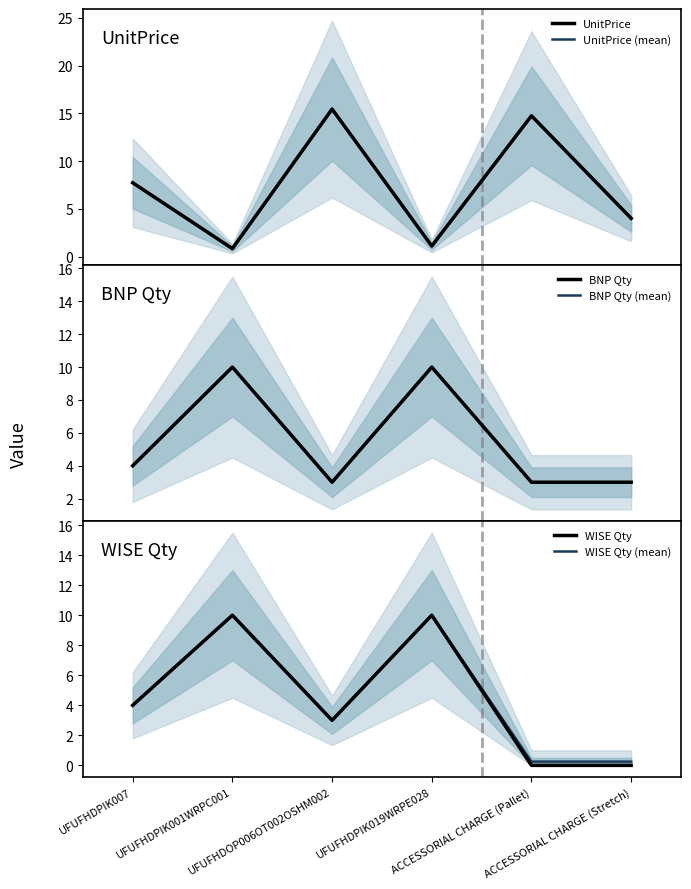

Is it true that WISE Qty (mean) equals 15.0 at UFUFHDPIK019WRPE028?

False